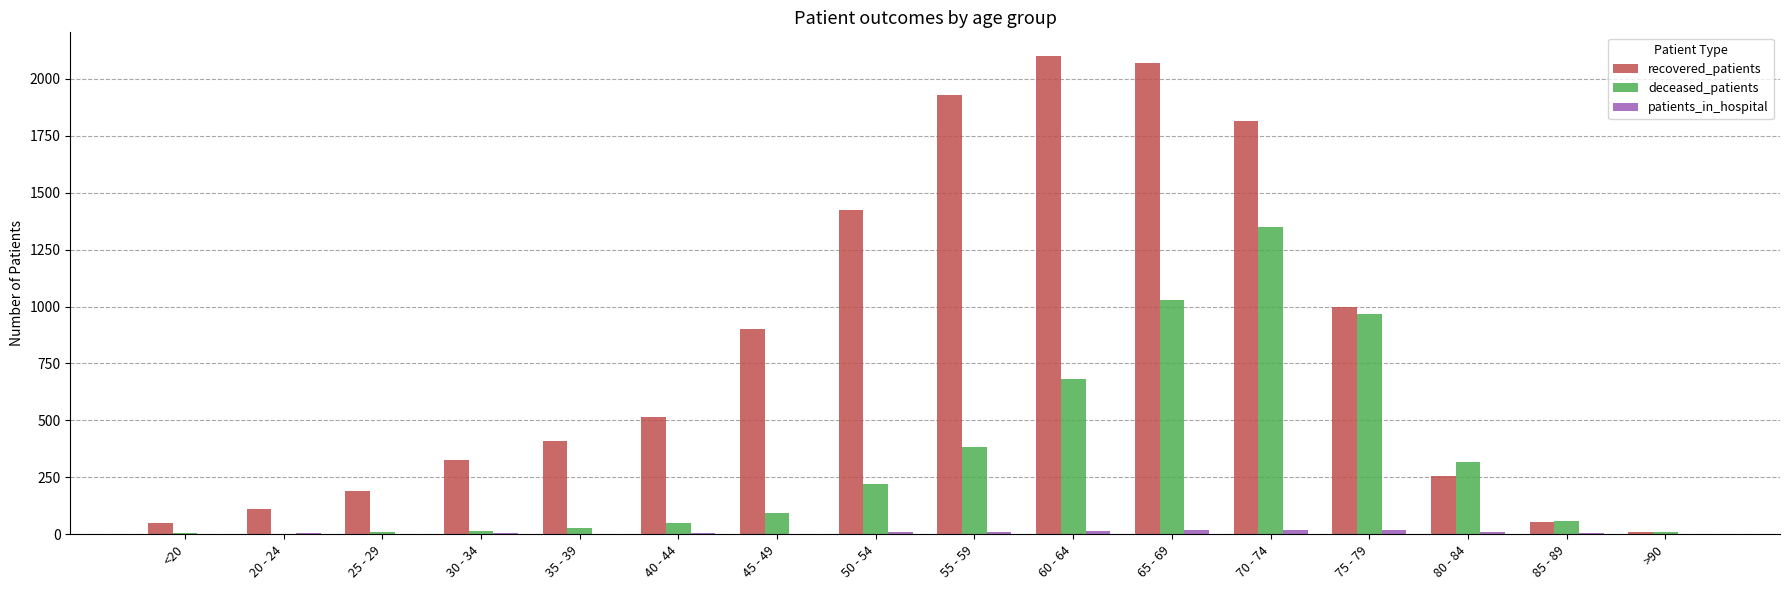

The recovered_patients series shows 734 at 55 - 59. True or false?

False